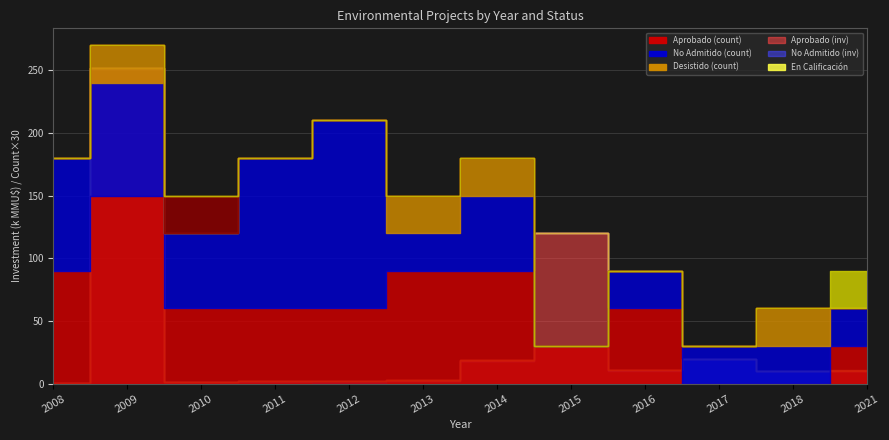

Reading left to right, extract all data points from this chart.

Aprobado: 2008=3	2009=5	2010=2	2011=2	2012=2	2013=3	2014=3	2015=1	2016=2	2017=0	2018=0	2021=1
No Admitido a Tramitación: 2008=3	2009=3	2010=2	2011=4	2012=5	2013=1	2014=2	2015=0	2016=1	2017=1	2018=1	2021=1
Desistido: 2008=0	2009=1	2010=0	2011=0	2012=0	2013=1	2014=1	2015=0	2016=0	2017=0	2018=1	2021=0
Rechazado: 2008=0	2009=0	2010=1	2011=0	2012=0	2013=0	2014=0	2015=0	2016=0	2017=0	2018=0	2021=0
En Calificación: 2008=0	2009=0	2010=0	2011=0	2012=0	2013=0	2014=0	2015=0	2016=0	2017=0	2018=0	2021=1